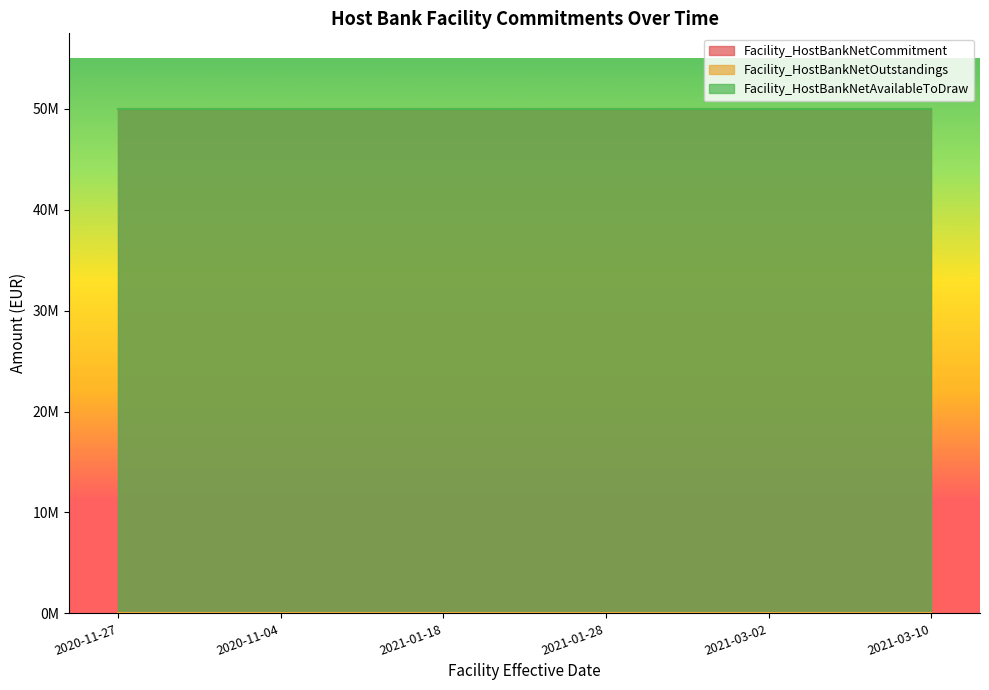

Is it true that Facility_HostBankNetCommitment equals 21174832 at 2020-11-27?

False